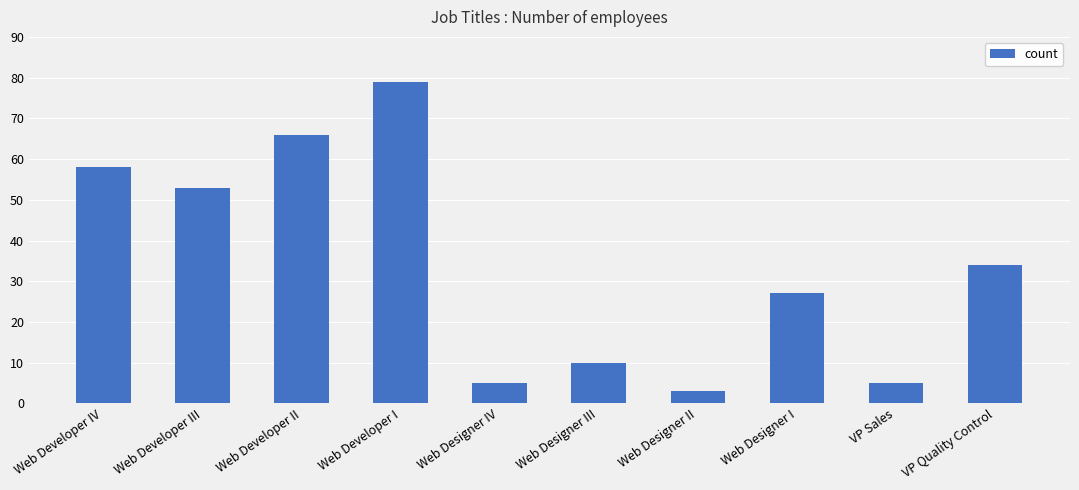

At which category does the chart reach its minimum across all series?

Web Designer II